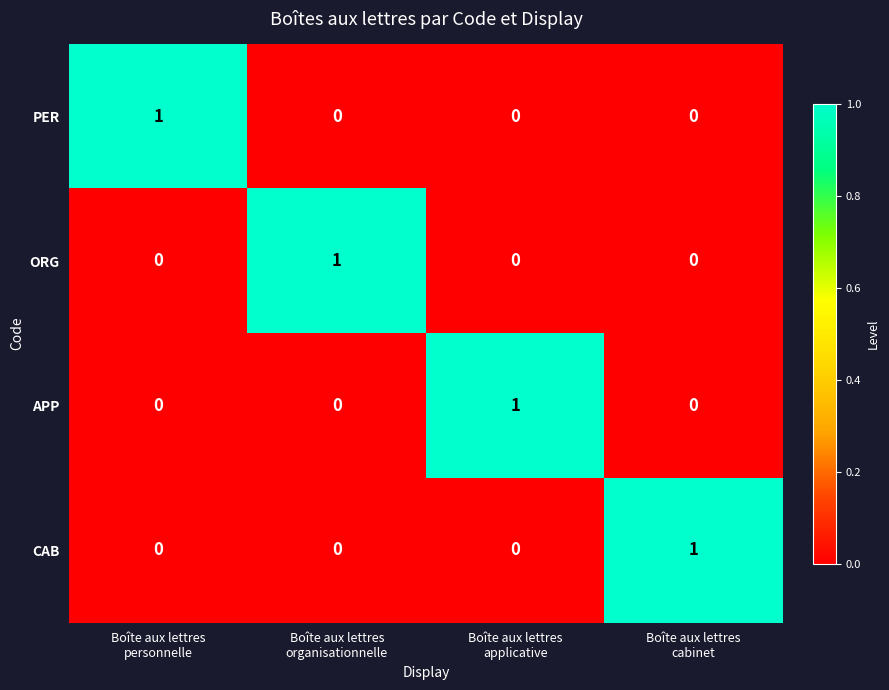

How many categories are shown in the chart?

4